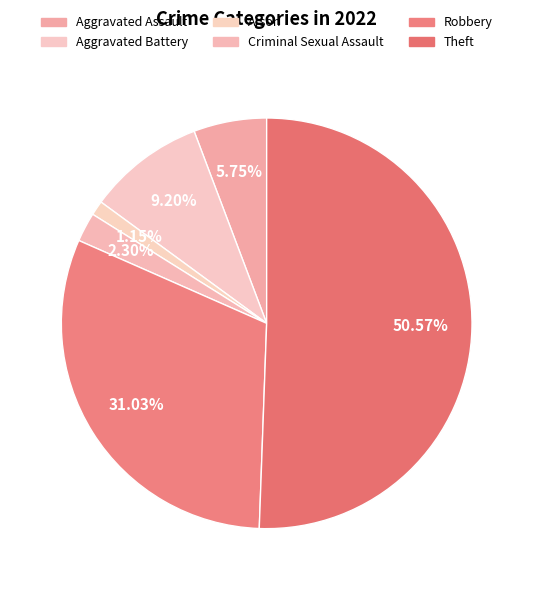

Which category has the biggest portion of the pie?

Theft